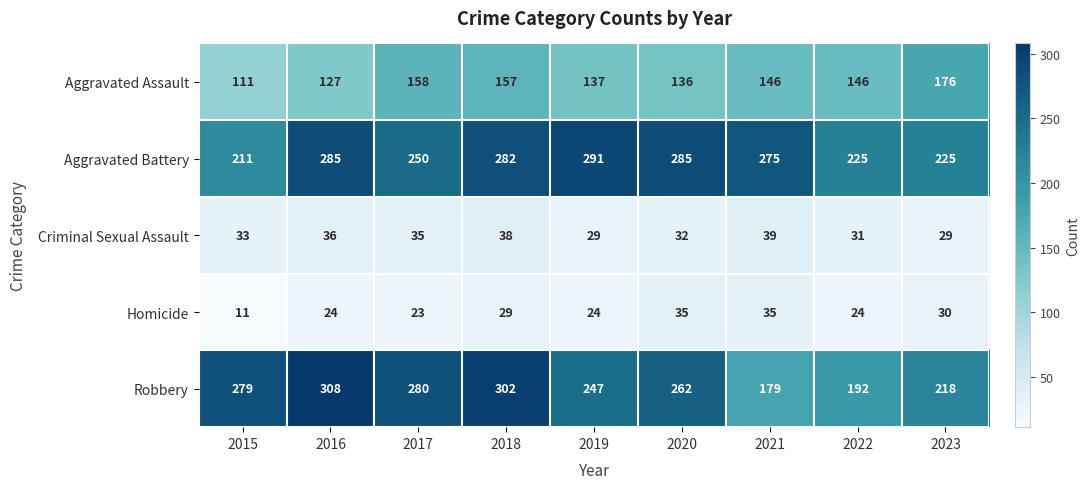

What is the sum of the Homicide values at 2021 and 2023?

65